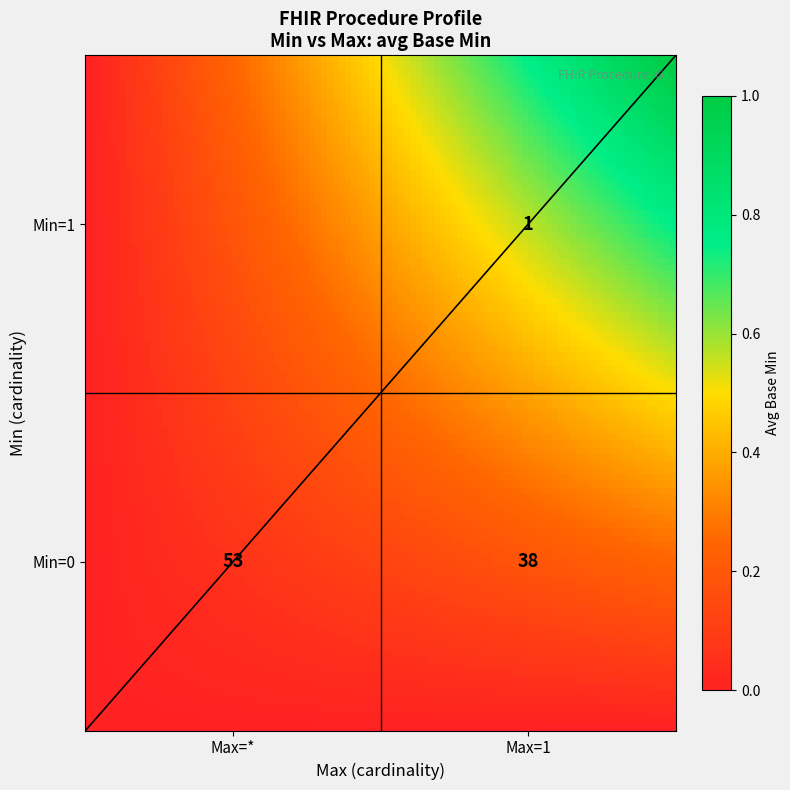

Which series has the widest spread of values?

Min=0